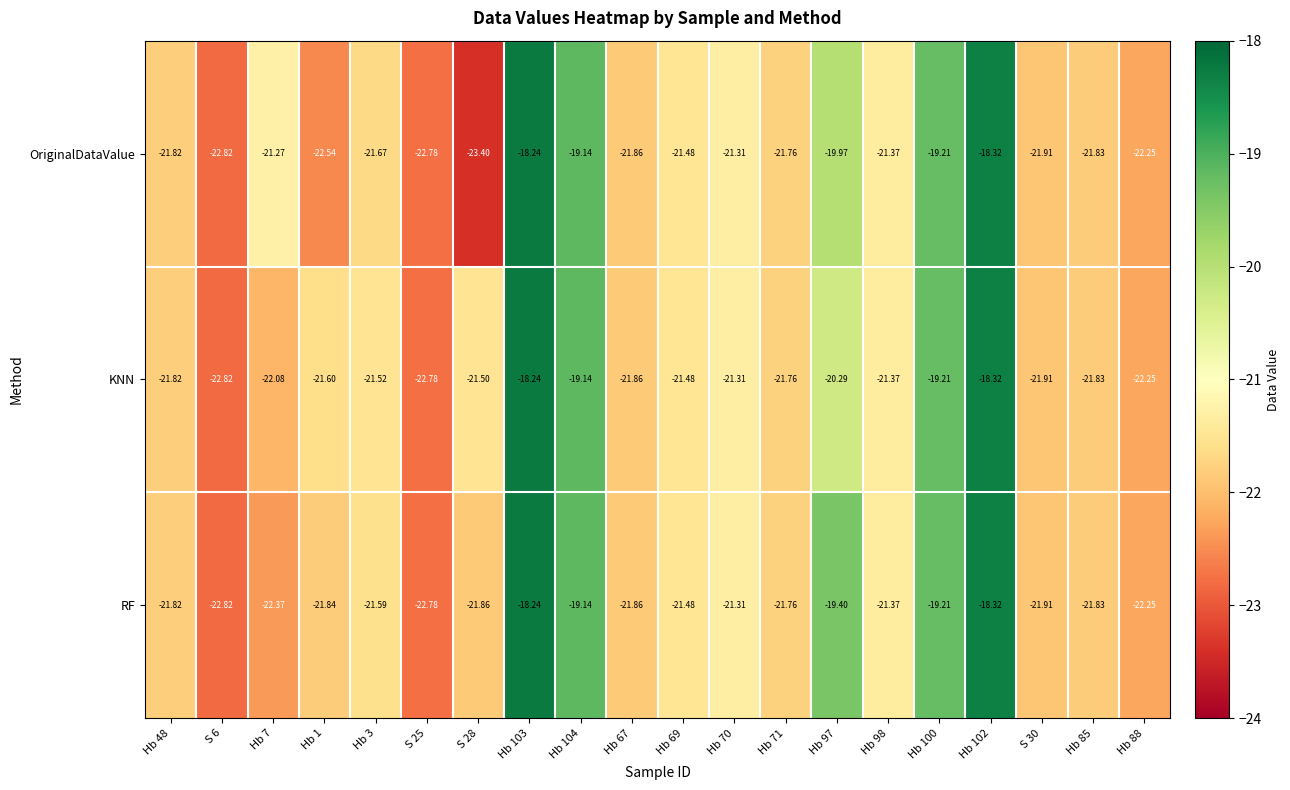

Is the value of RF at Hb 69 greater than the value of OriginalDataValue at S 30?

Yes